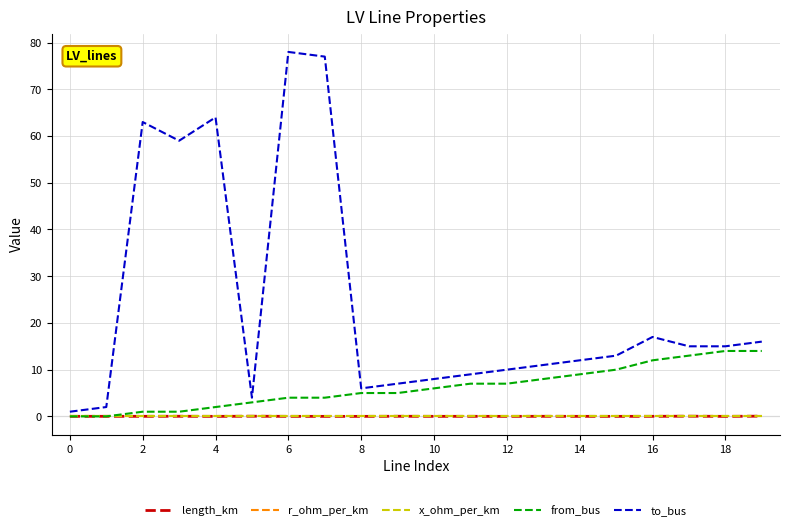

Which series has the widest spread of values?

to_bus